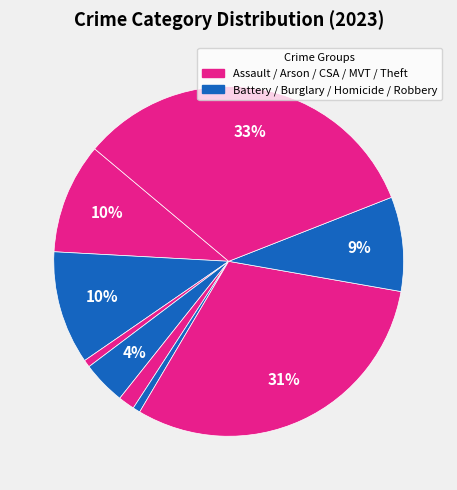

Count the number of slices in the pie.

9